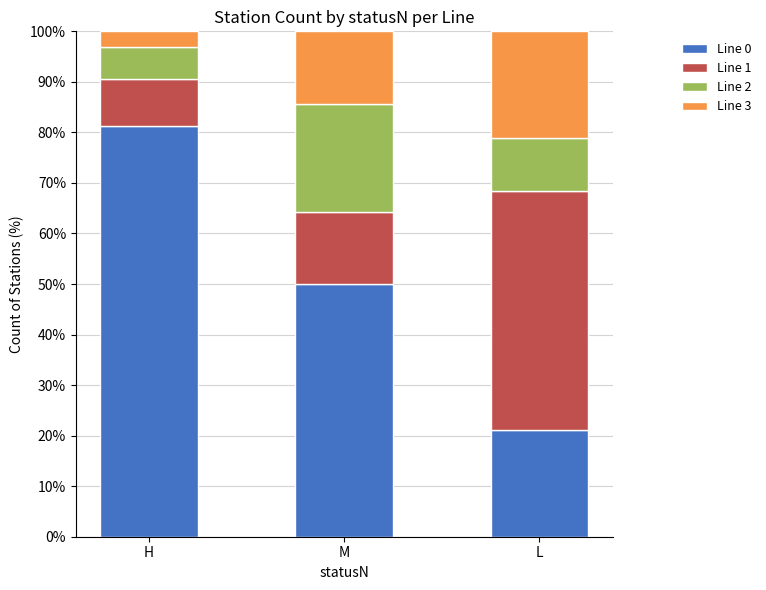

What is the total value across all series at M?

100.0